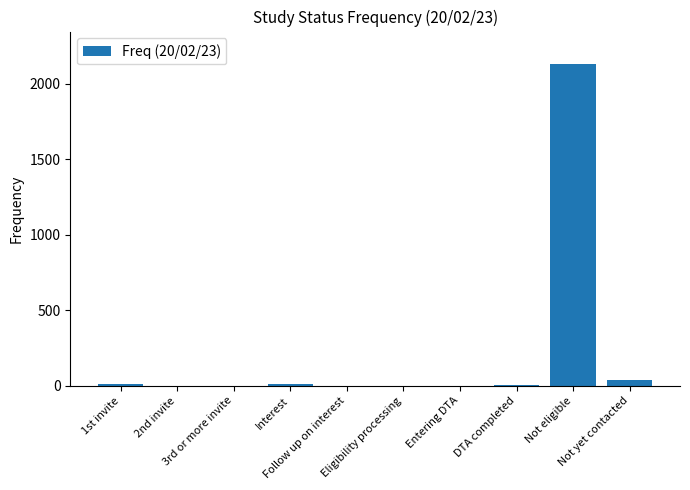

What is the maximum value shown in the chart?

2134